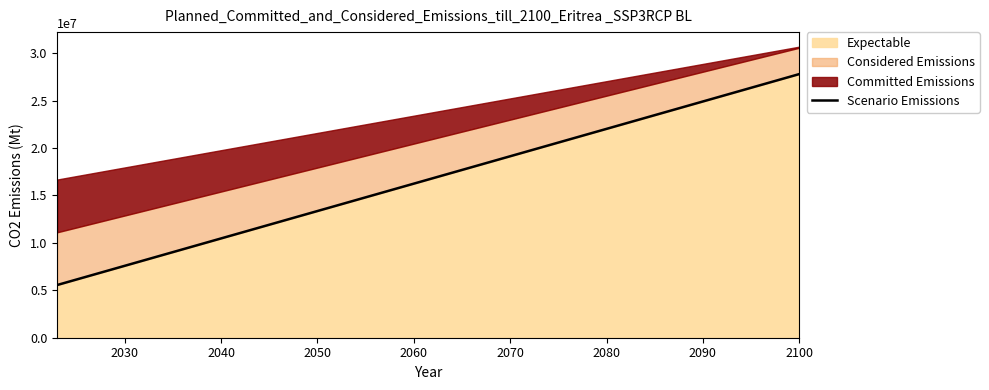

What is the minimum value for Expectable?

5560000.0